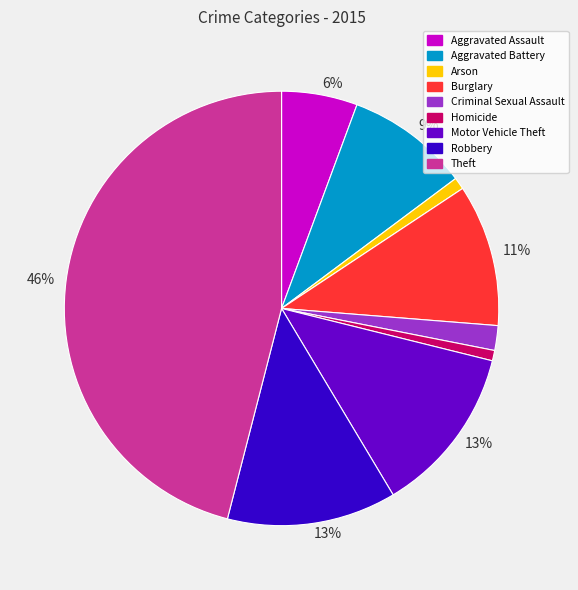

Is there a majority slice in this chart?

No